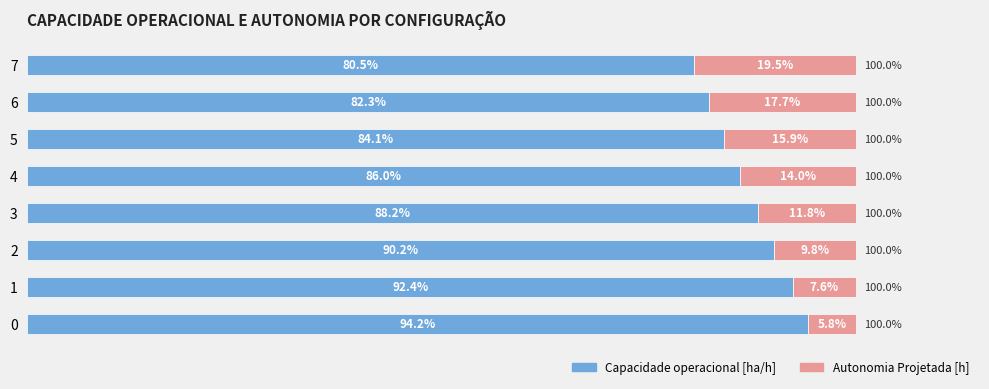

List the labels in order of Capacidade operacional [ha/h] value, largest first.

0, 1, 2, 3, 4, 5, 6, 7